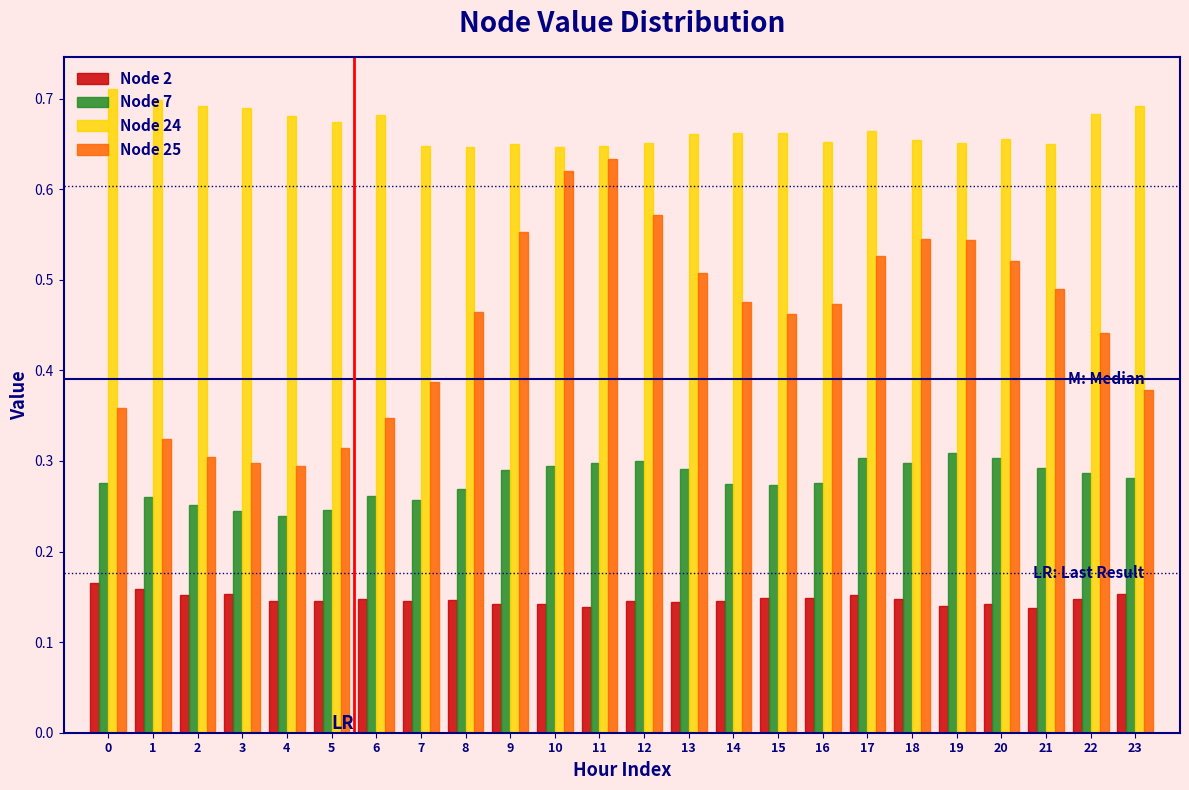

Is it true that Node 24 equals 1.1 at 21?

False